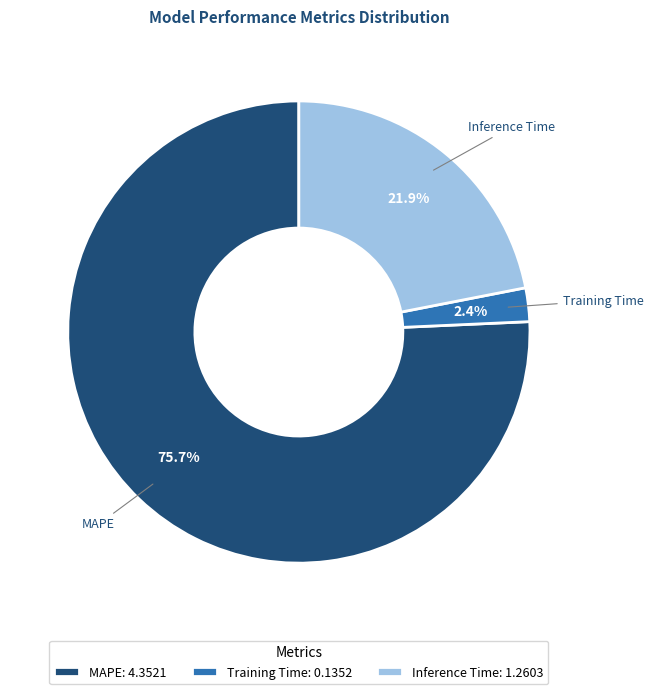

What percentage is the Inference Time slice, to the nearest percent?

22%